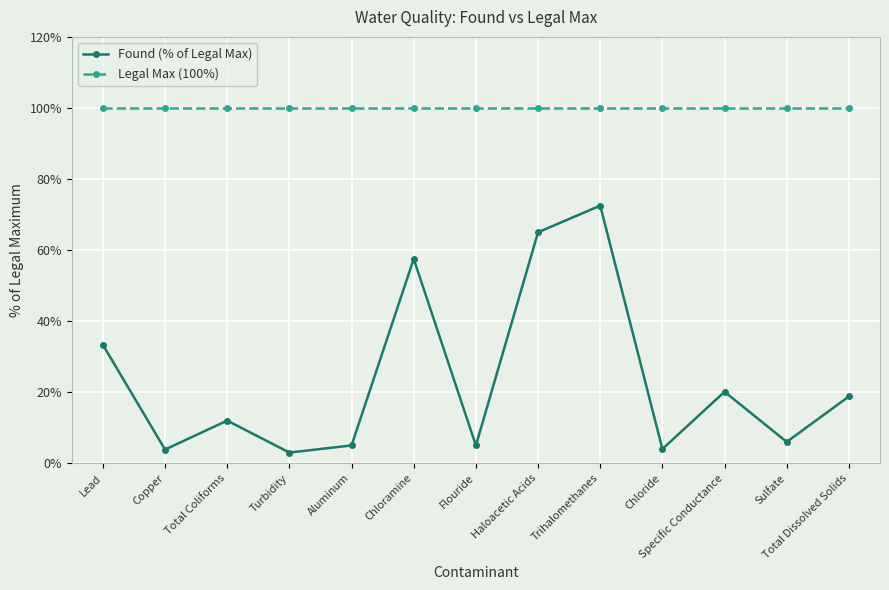

List the series in order of their peak value, lowest first.

Found (% of Legal Max), Legal Max (100%)